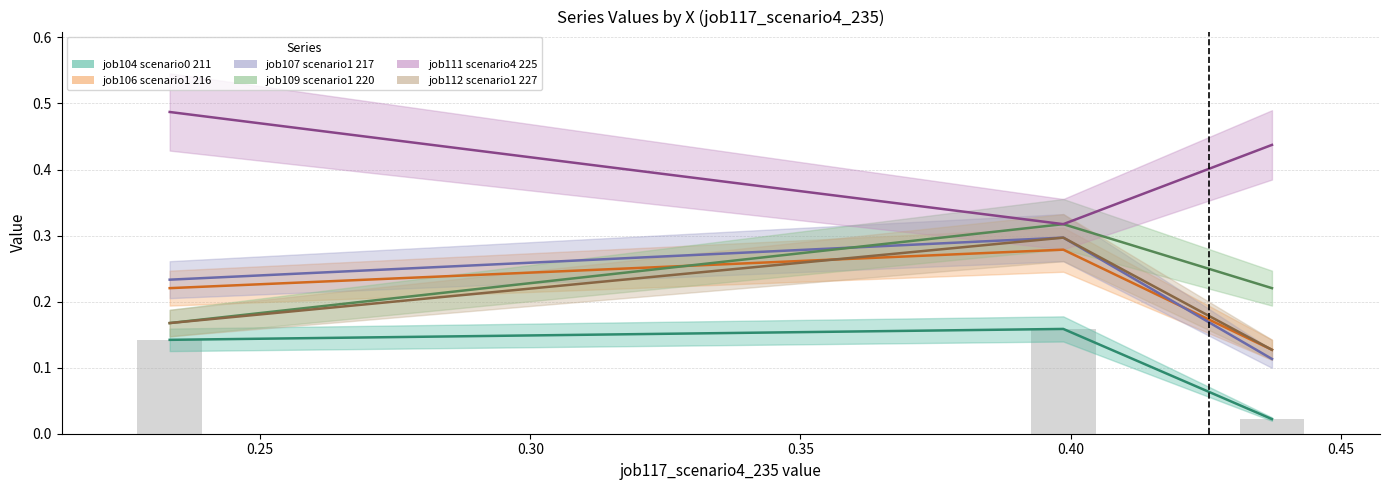

How many series are shown in this chart?

6